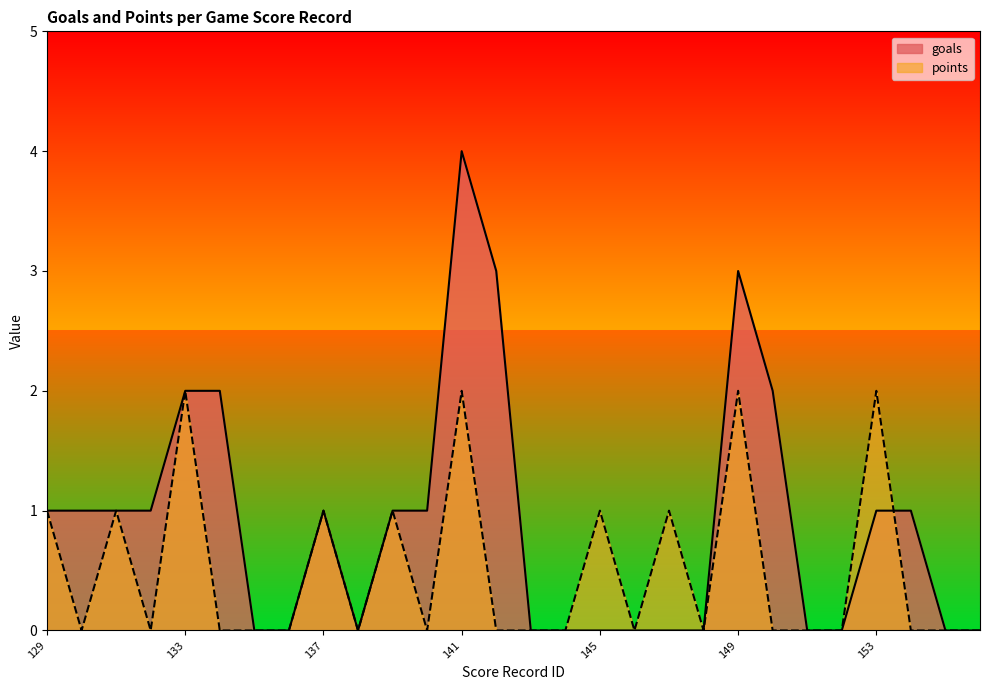

At which label does points reach its peak?

133